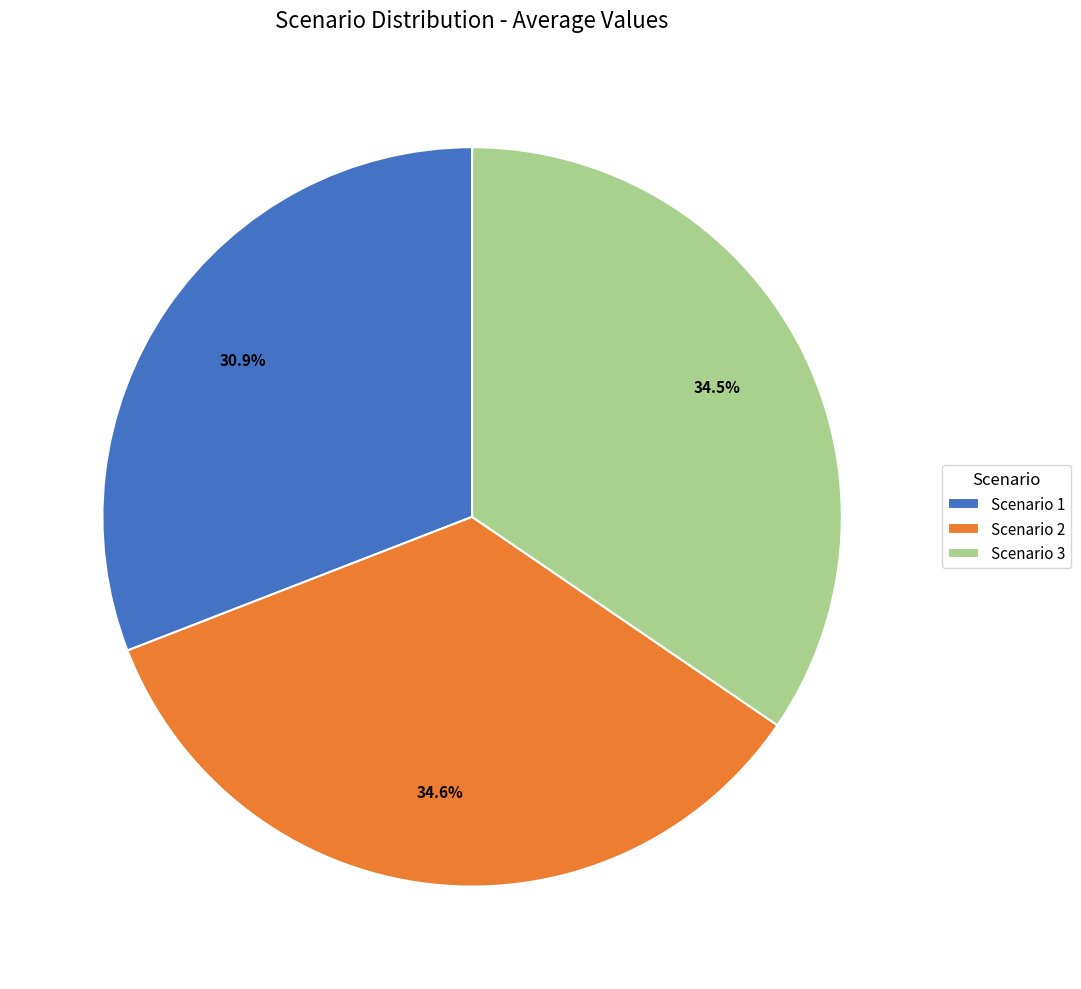

What percentage is NOT represented by Scenario 2?

65.4%